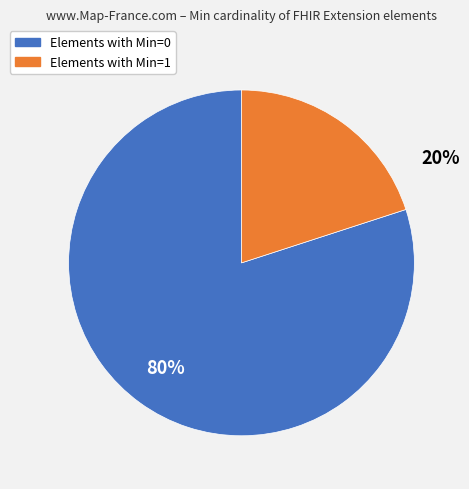

Does any single category account for the majority?

Yes